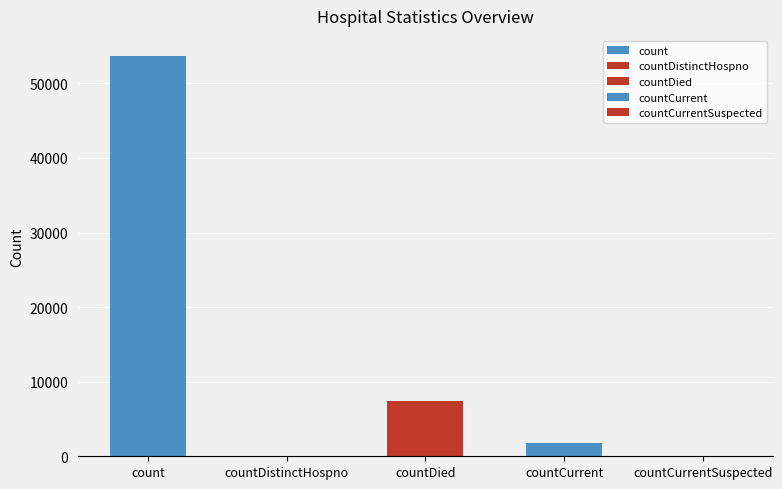

The chart shows a value of 0 at countDistinctHospno. True or false?

True